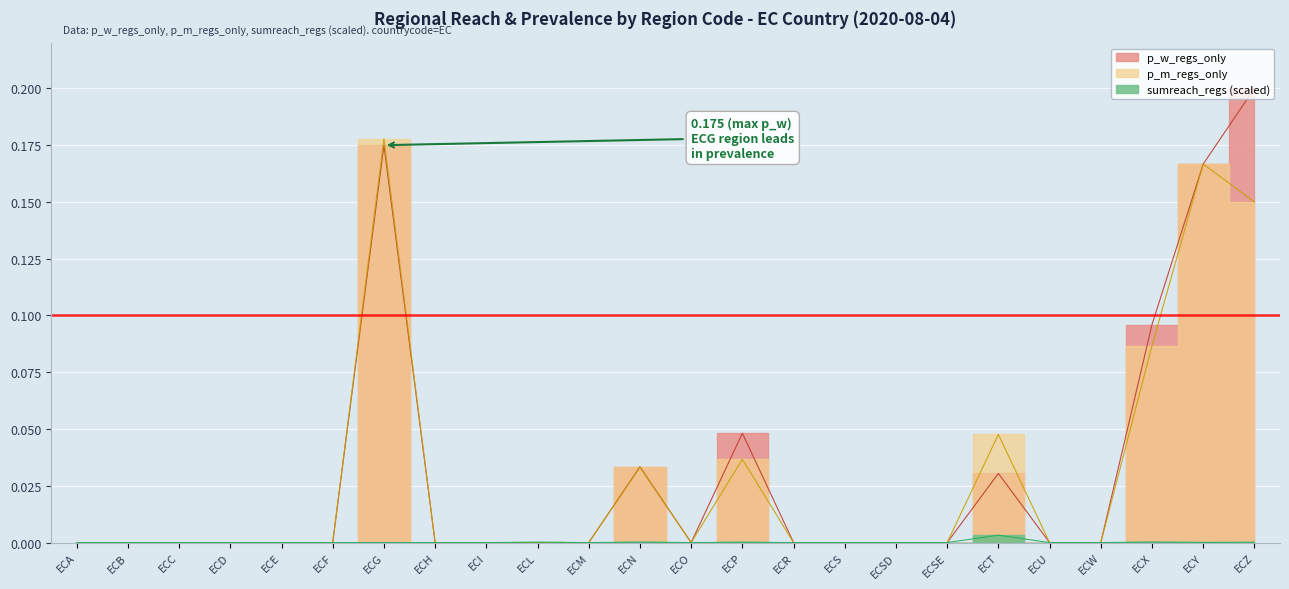

Reading left to right, list all the values displayed in this chart.

p_w_regs_only: ECA=0.0	ECB=0.0	ECC=0.0	ECD=0.0	ECE=0.0	ECF=0.0	ECG=0.2	ECH=0.0	ECI=0.0	ECL=0.0	ECM=0.0	ECN=0.0	ECO=0.0	ECP=0.0	ECR=0.0	ECS=0.0	ECSD=0.0	ECSE=0.0	ECT=0.0	ECU=0.0	ECW=0.0	ECX=0.1	ECY=0.2	ECZ=0.2
p_m_regs_only: ECA=0.0	ECB=0.0	ECC=0.0	ECD=0.0	ECE=0.0	ECF=0.0	ECG=0.2	ECH=0.0	ECI=0.0	ECL=0.0	ECM=0.0	ECN=0.0	ECO=0.0	ECP=0.0	ECR=0.0	ECS=0.0	ECSD=0.0	ECSE=0.0	ECT=0.0	ECU=0.0	ECW=0.0	ECX=0.1	ECY=0.2	ECZ=0.1
sumreach_regs_scaled: ECA=0.0	ECB=0.0	ECC=0.0	ECD=0.0	ECE=0.0	ECF=0.0	ECG=0.0	ECH=0.0	ECI=0.0	ECL=0.0	ECM=0.0	ECN=0.0	ECO=0.0	ECP=0.0	ECR=0.0	ECS=0.0	ECSD=0.0	ECSE=0.0	ECT=0.0	ECU=0.0	ECW=0.0	ECX=0.0	ECY=0.0	ECZ=0.0